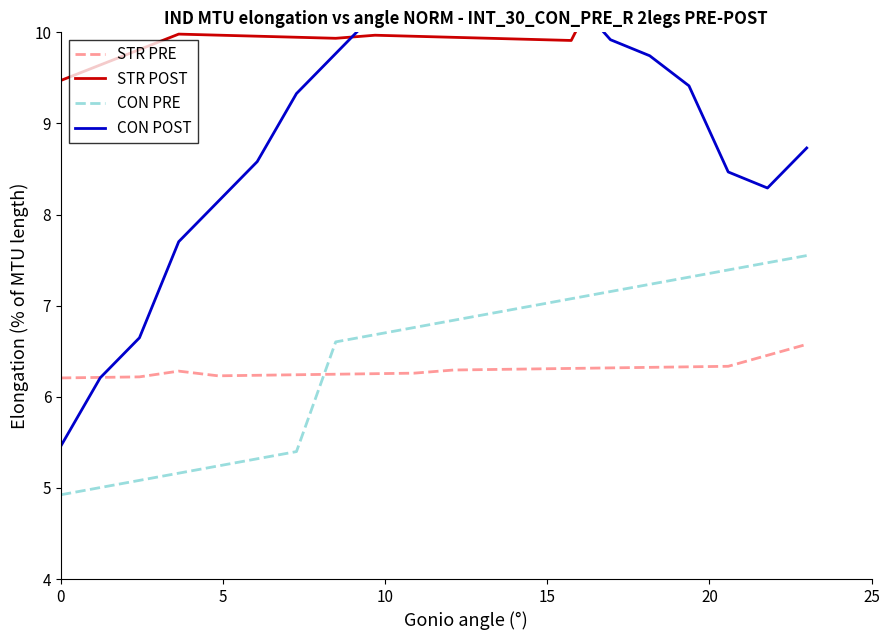

True or false: STR PRE and CON PRE cross at least once.

True